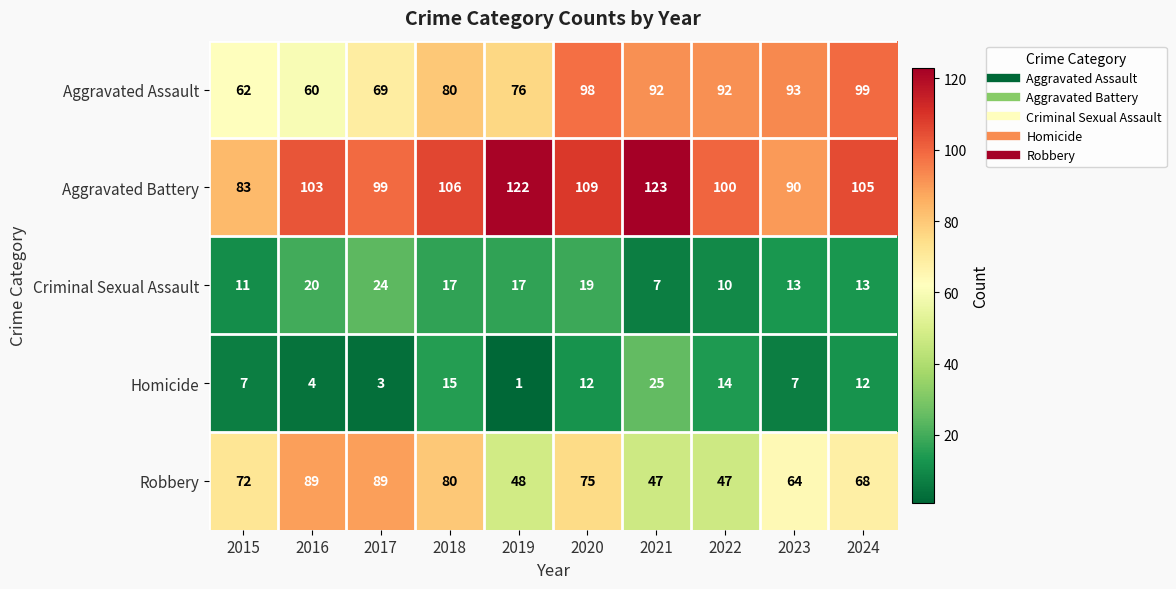

Rank the series by their maximum value, from lowest to highest.

Criminal Sexual Assault, Homicide, Robbery, Aggravated Assault, Aggravated Battery